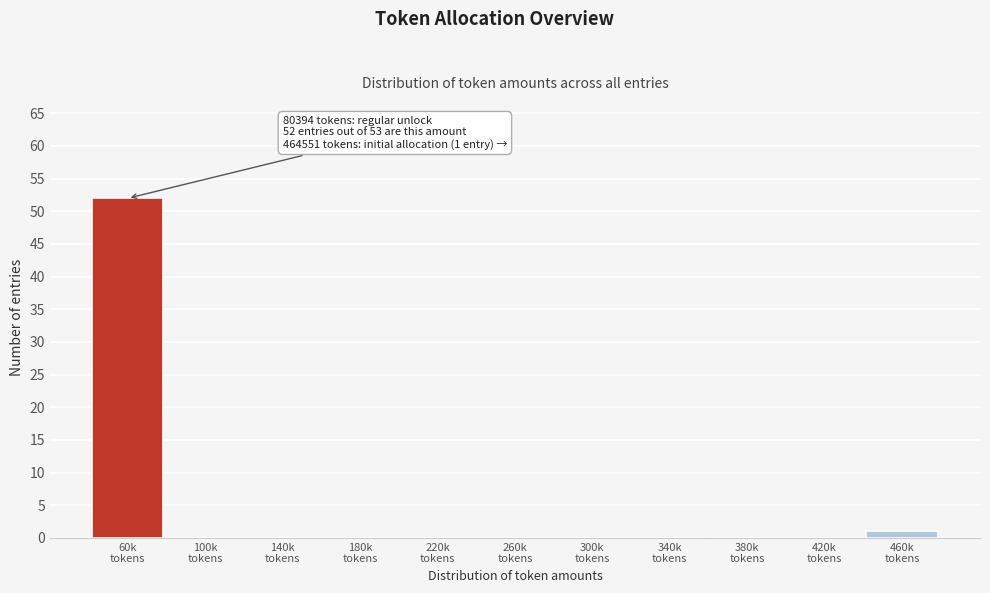

What is the sum of all values?

53